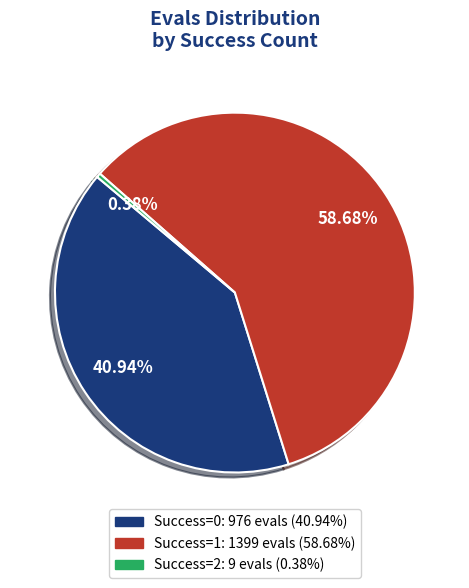

Is there any slice that represents more than half of the pie?

Yes